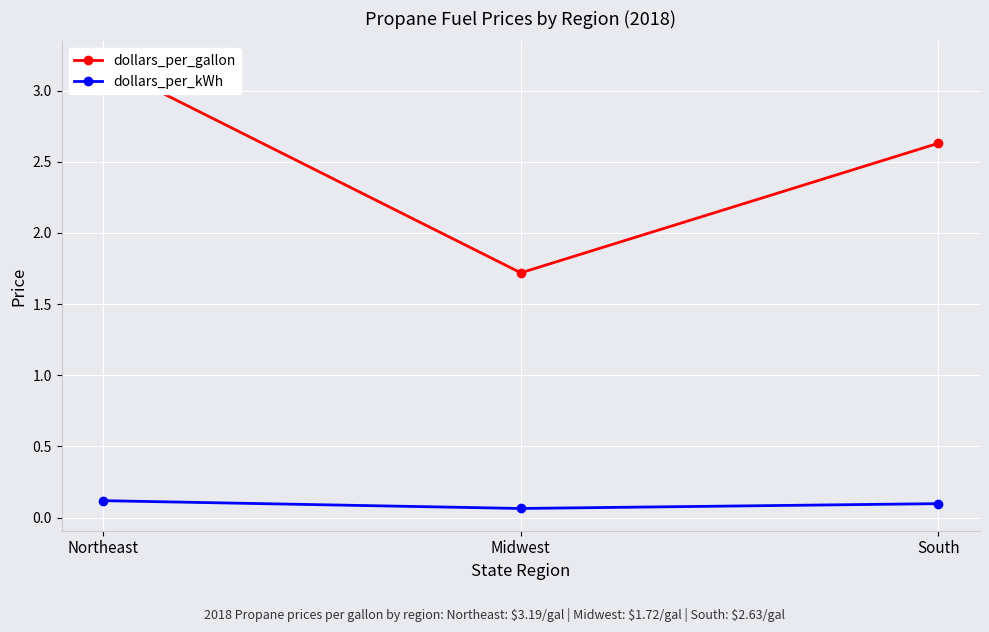

Is it true that dollars_per_kWh equals 0.0 at South?

False